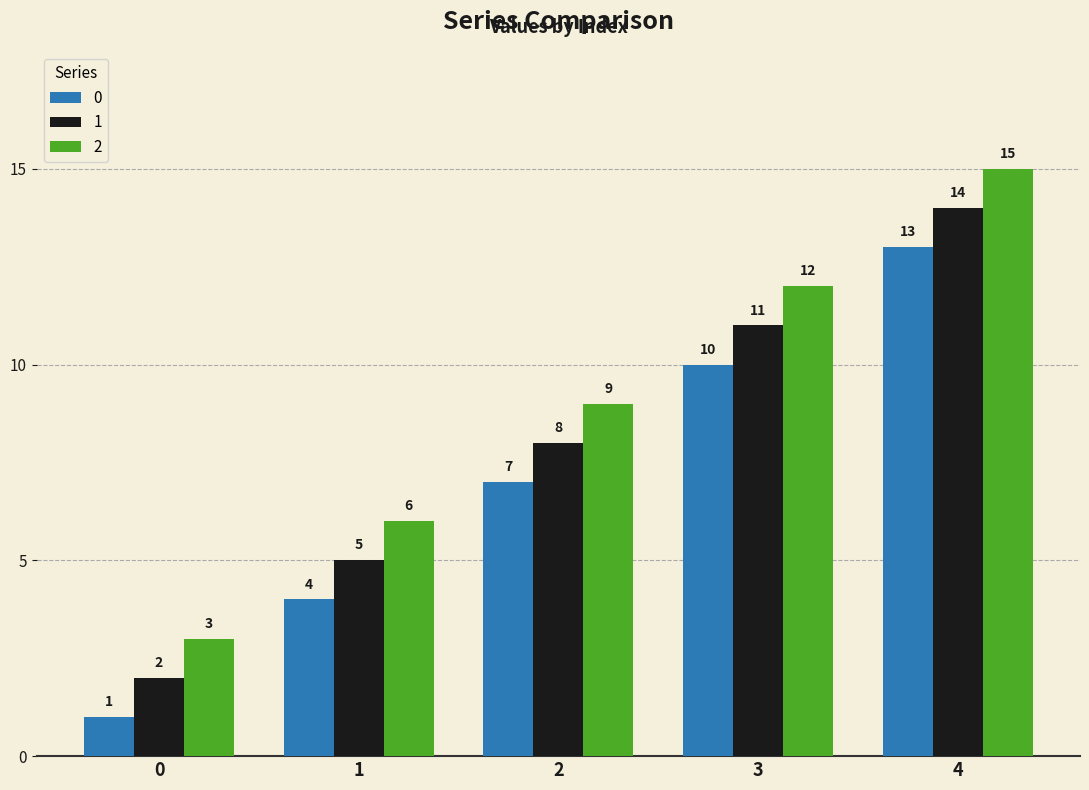

True or false: 2 has a value of 12 at 2.

False